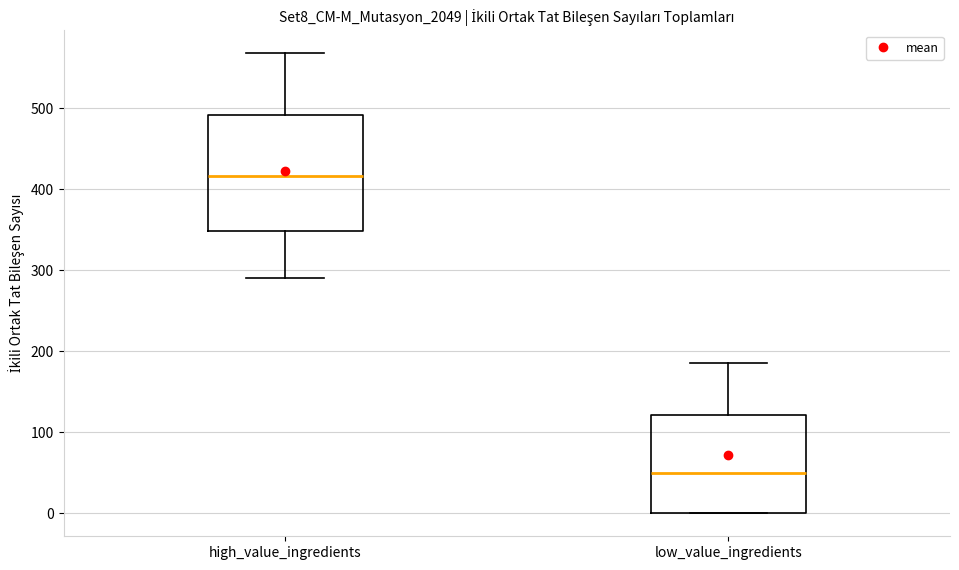

Where does the upper whisker of the box for low_value_ingredients end on the y-axis? The values are not printed on the chart, so give them approximately, as read against the axis.

190